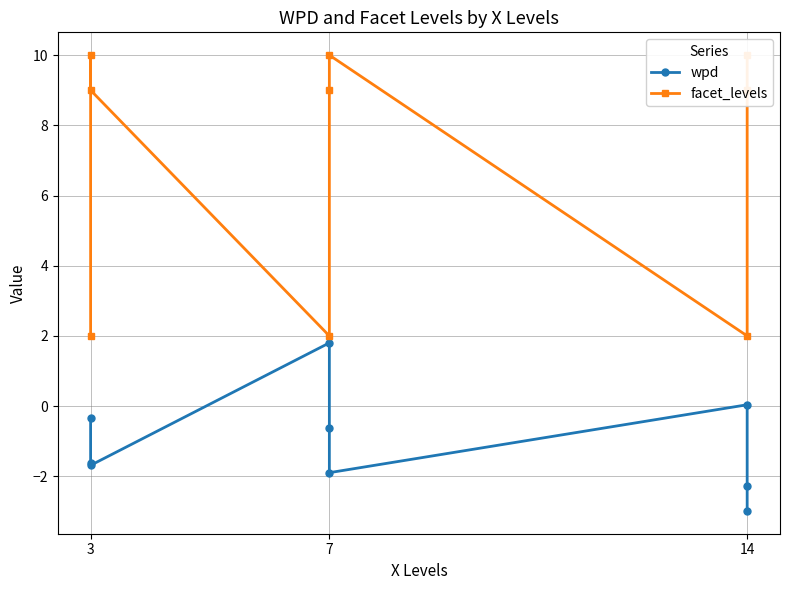

Which series has the largest range (max minus min)?

facet_levels